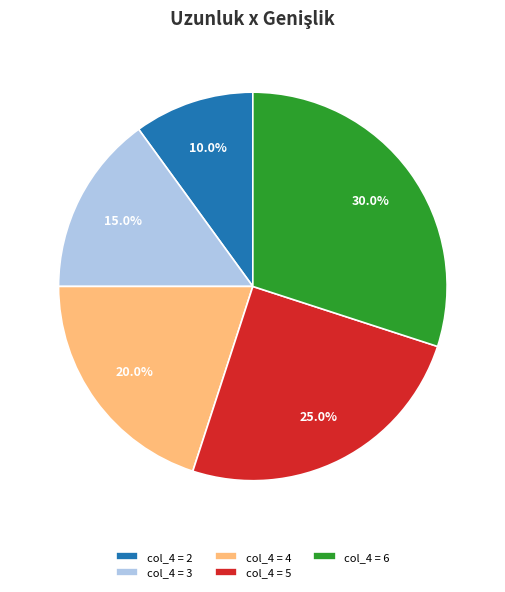

Rank the categories by value from highest to lowest.

col_4 = 6, col_4 = 5, col_4 = 4, col_4 = 3, col_4 = 2